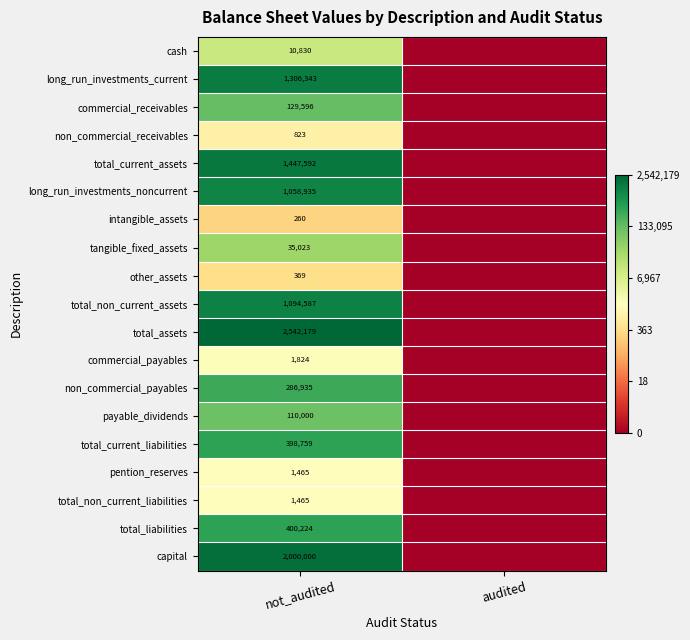

The intangible_assets series shows 100 at not_audited. True or false?

False